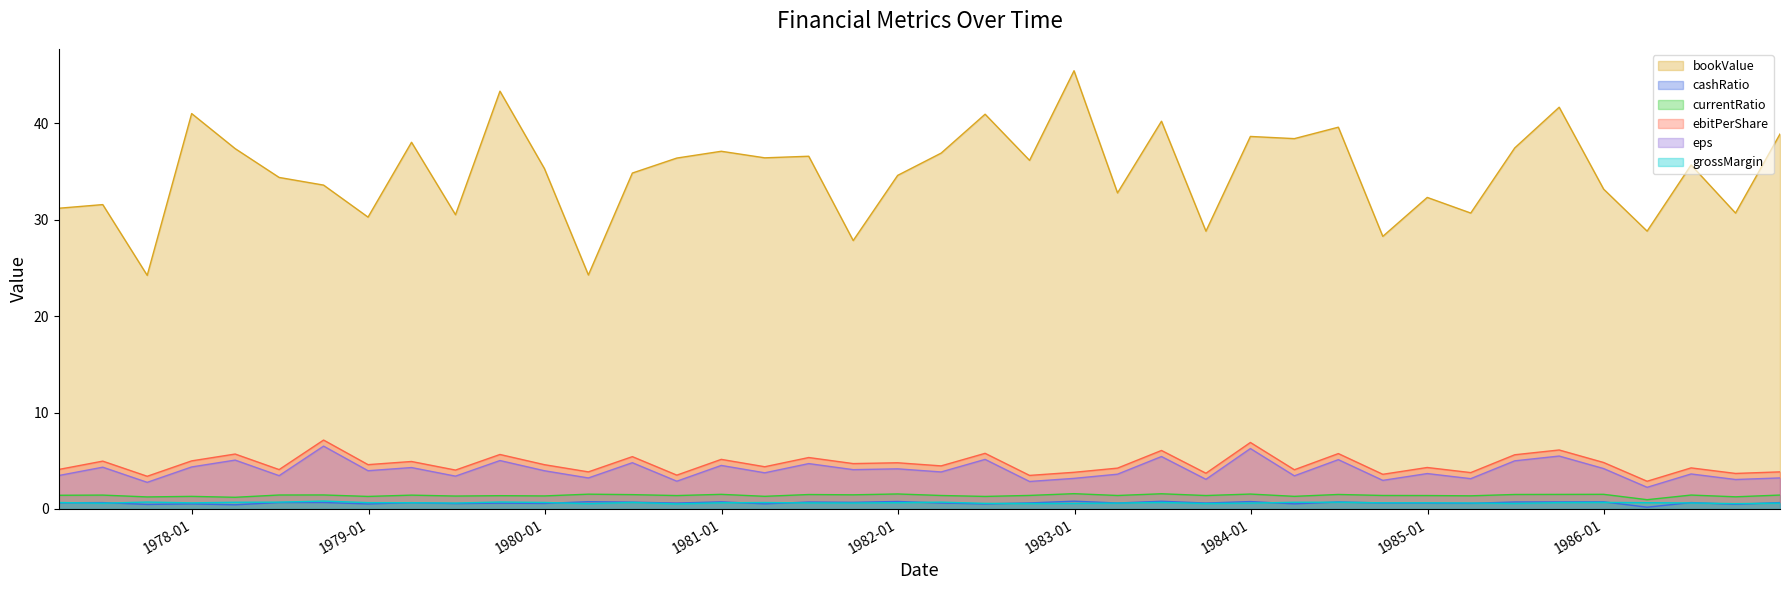

Which series has the largest total across all categories?

bookValue